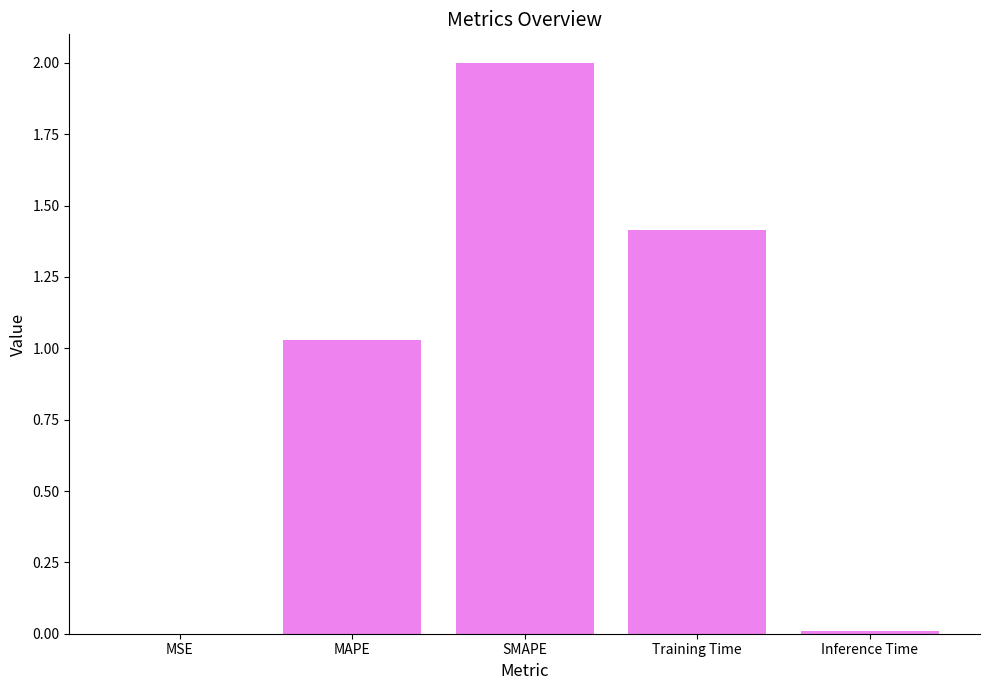

What is the change in value from SMAPE to Training Time?

-0.6